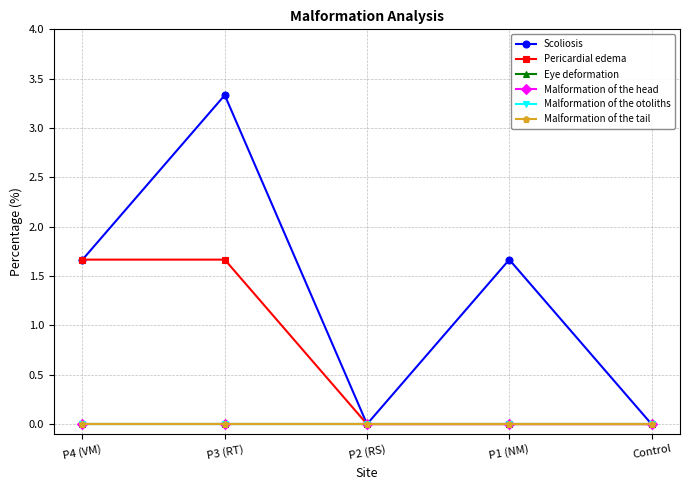

List the series in order of their peak value, highest first.

Scoliosis, Pericardial edema, Eye deformation, Malformation of the head, Malformation of the otoliths, Malformation of the tail